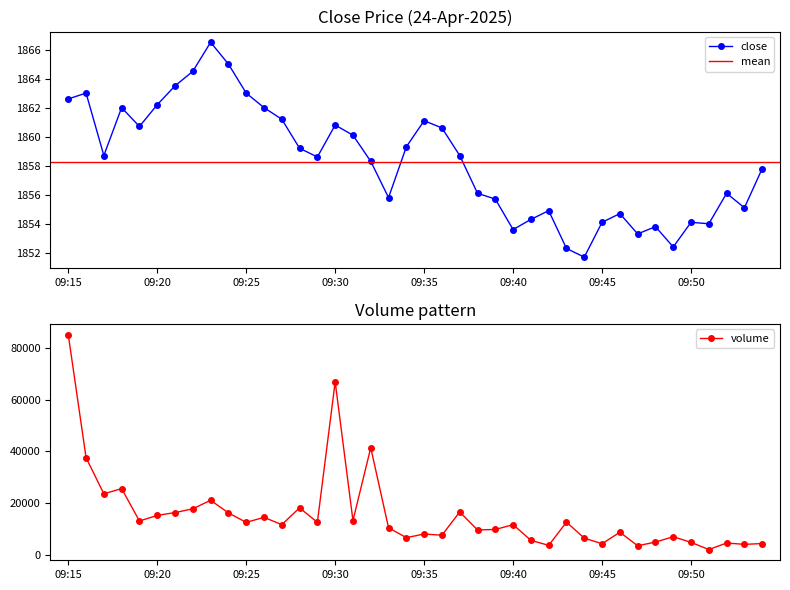

True or false: close has a value of 1854.3 at 09:41.

True